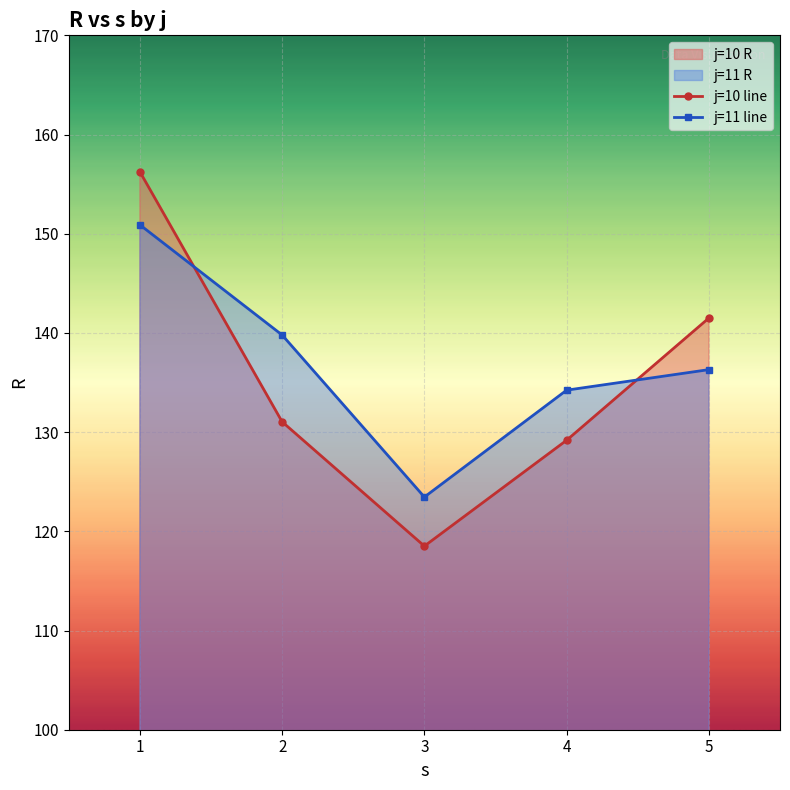

Which has a higher value, j=11,s=5 or j=10,s=1?

j=10,s=1